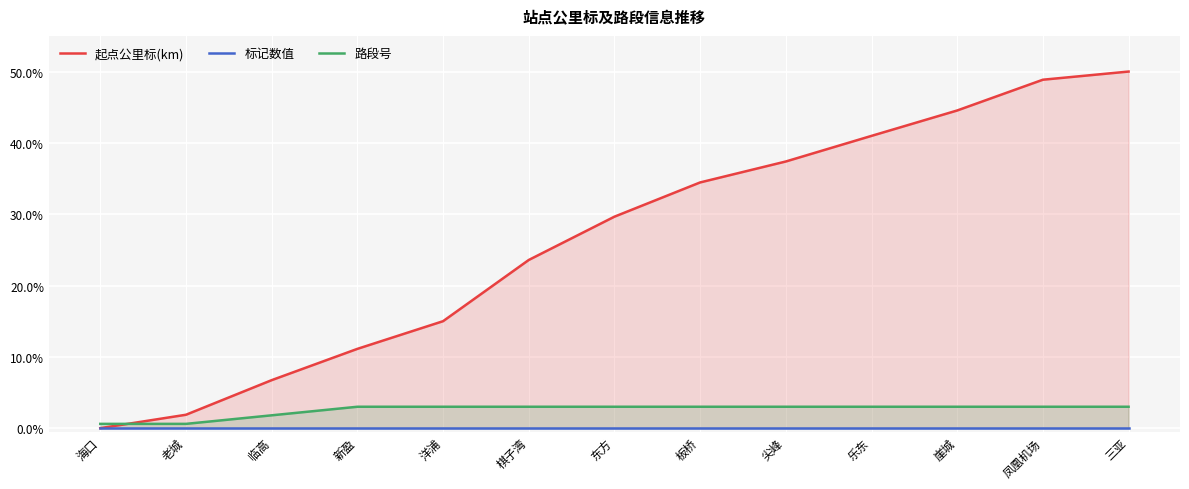

What are all the series names shown in the legend?

起点公里标(km), 标记数值, 路段号